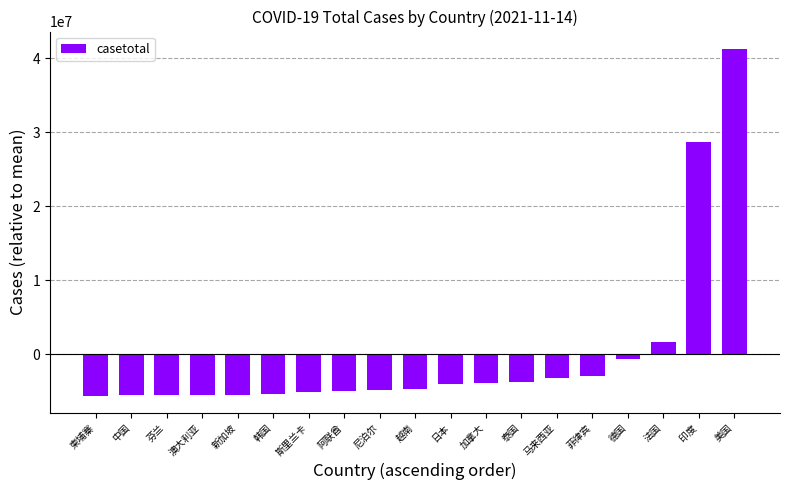

Which label corresponds to the largest value in the chart?

美国